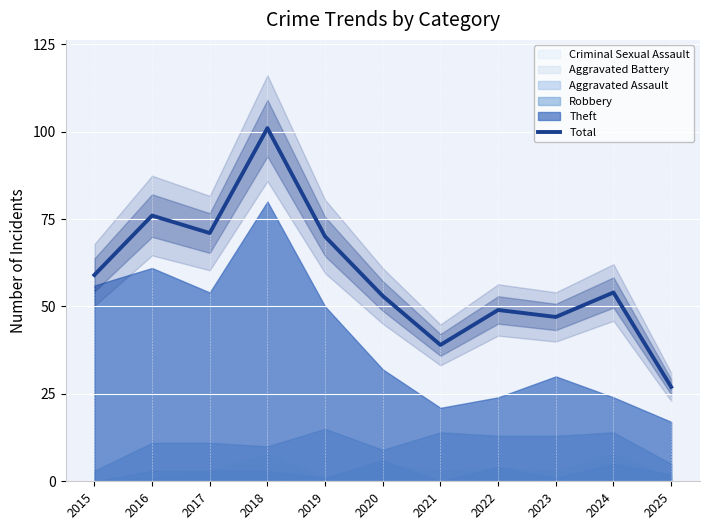

Reading right to left, transcribe all the data shown in this chart.

2025=27	2024=54	2023=47	2022=49	2021=39	2020=53	2019=70	2018=101	2017=71	2016=76	2015=59